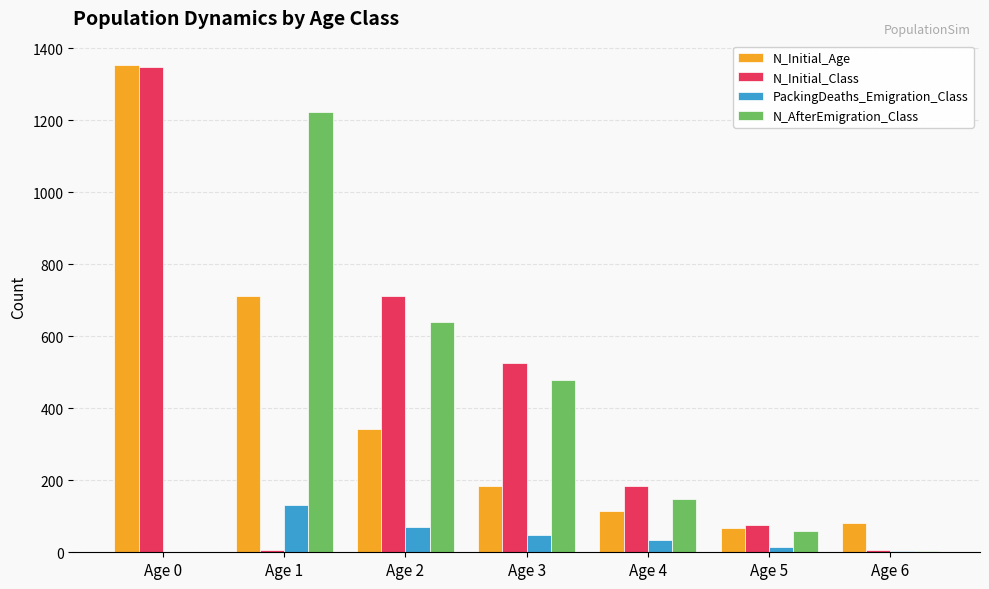

Which series changed the most between Age 3 and Age 5?

N_Initial_Class